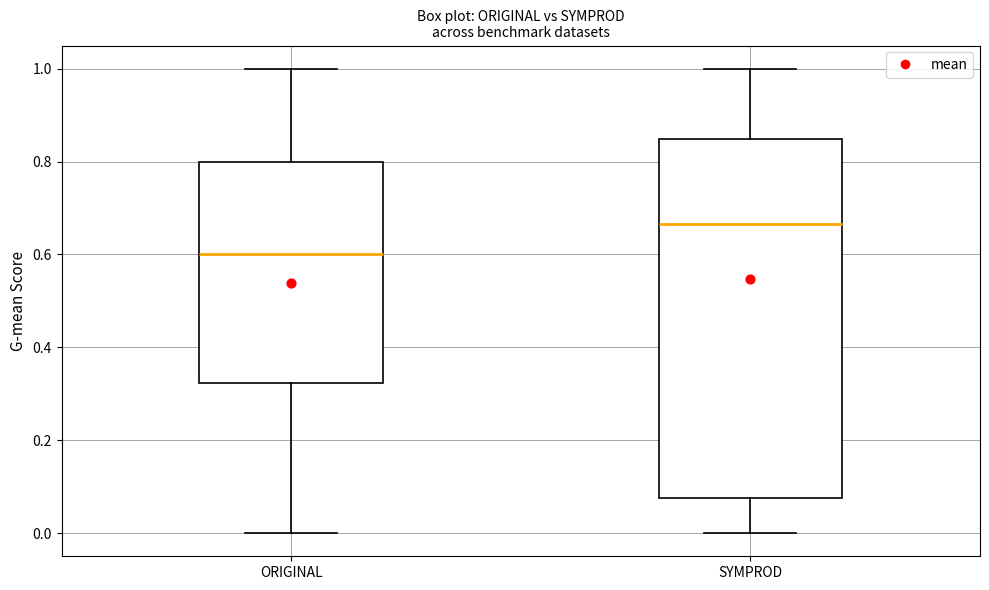

Which box's median line is the lowest?

ORIGINAL